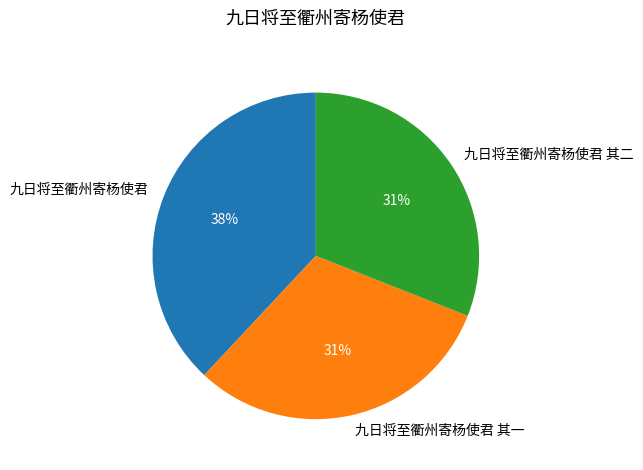

Is 九日将至衢州寄杨使君 the majority of the pie?

No